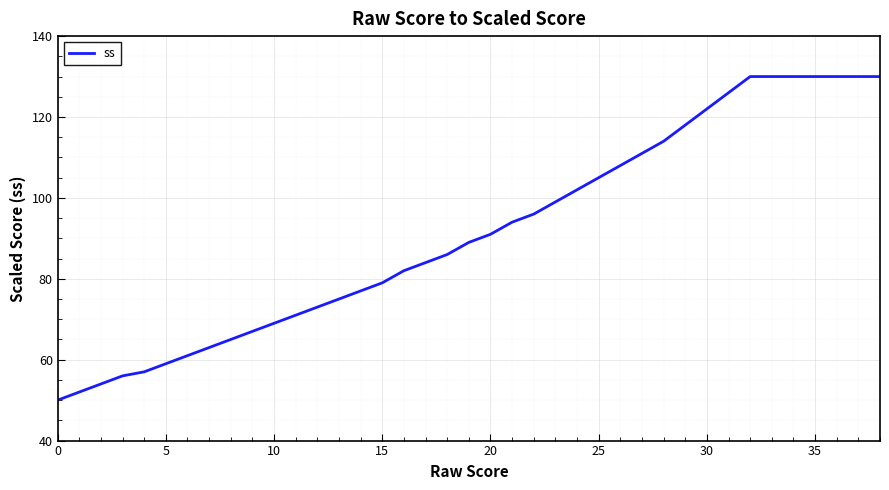

What is the smallest value displayed?

50